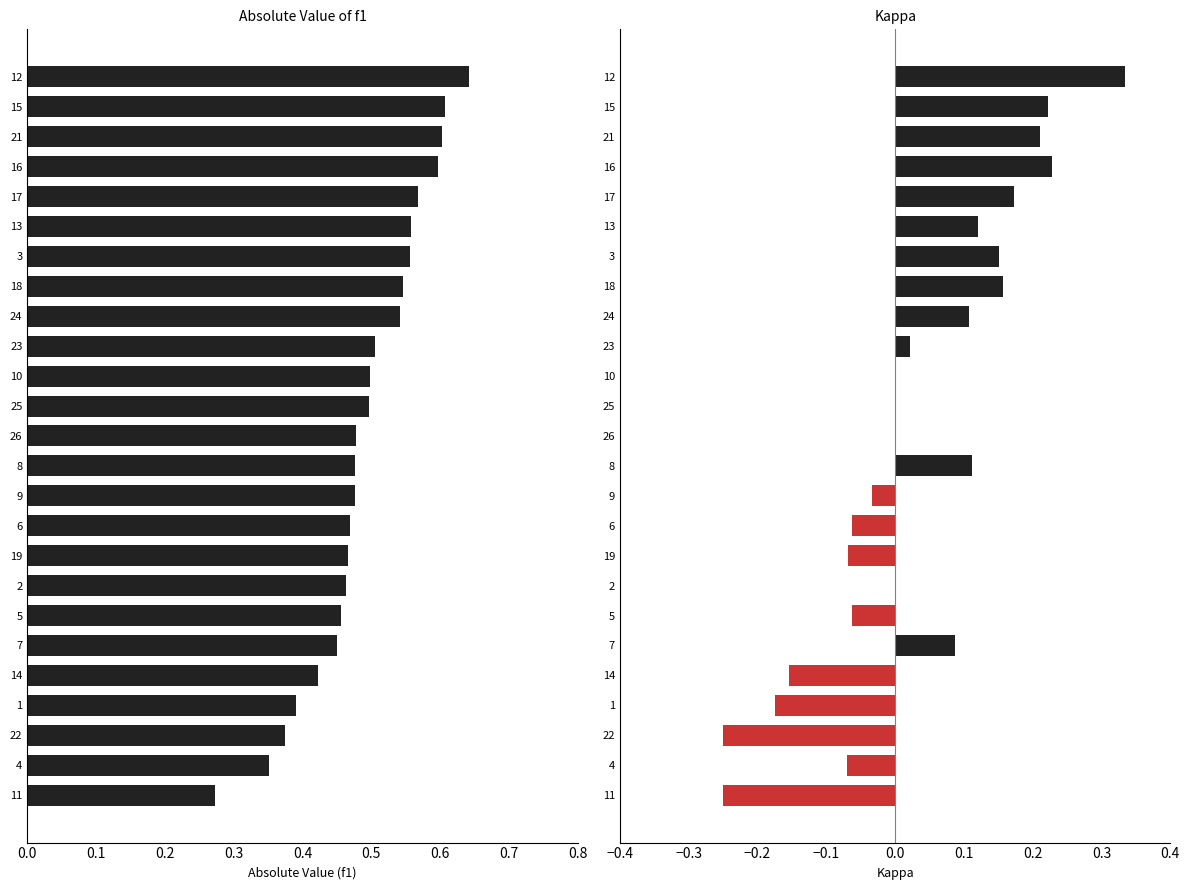

How many data points in kappa are less than 0?

9